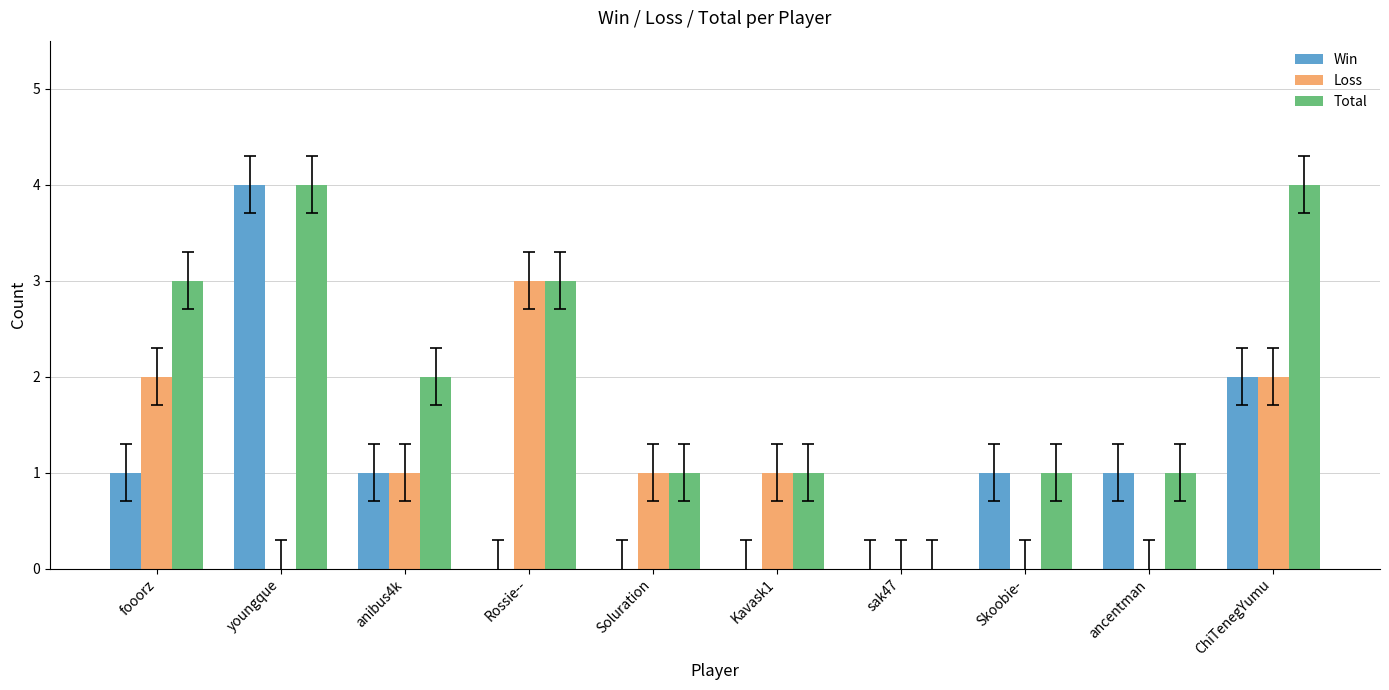

Between youngque and Kavask1, which series saw the biggest shift?

Win